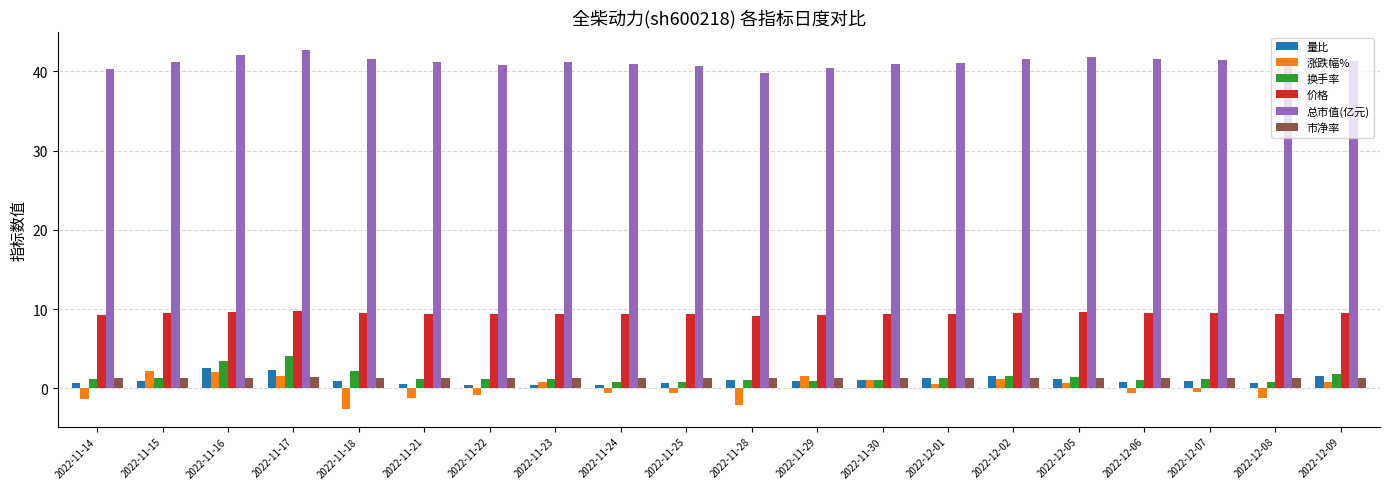

Which series has the largest total across all categories?

总市值(亿元)